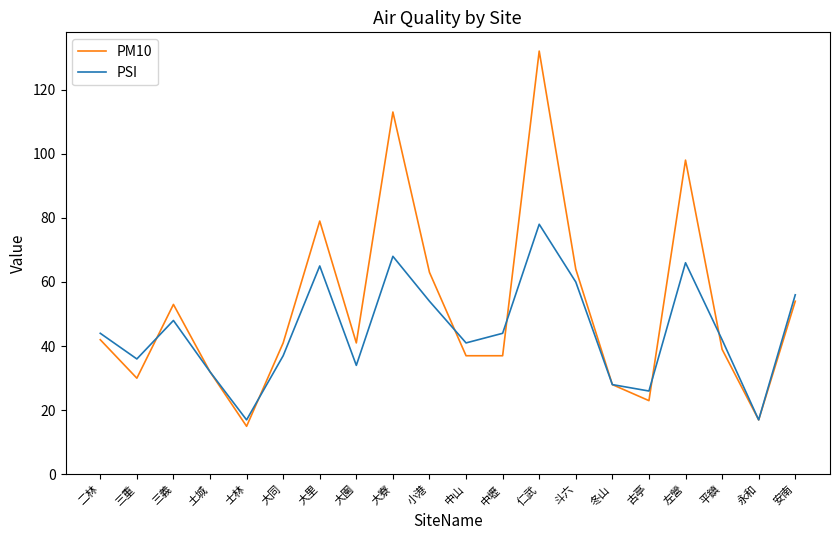

Rank the series at 左營 from highest to lowest value.

PM10, PSI